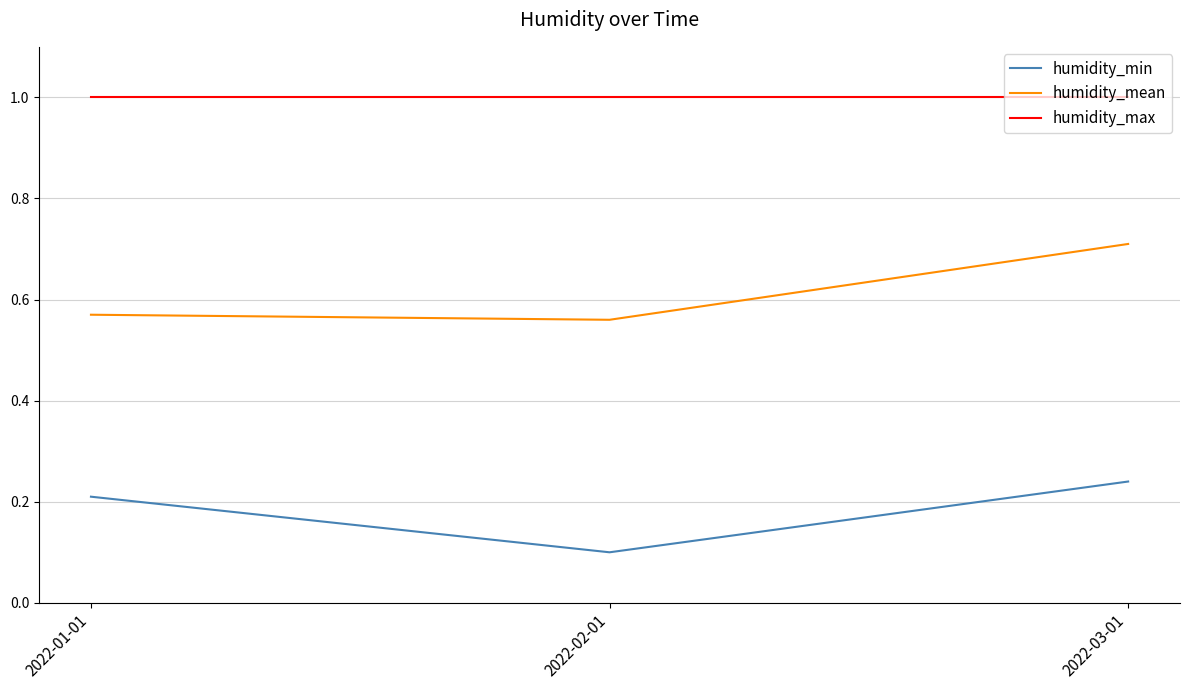

The value of humidity_mean at 2022-01-01 is 1.0. True or false?

False